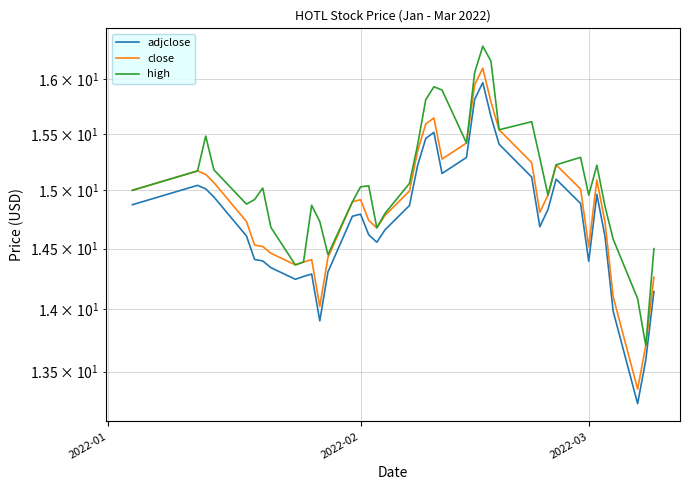

Which series has the largest range (max minus min)?

close